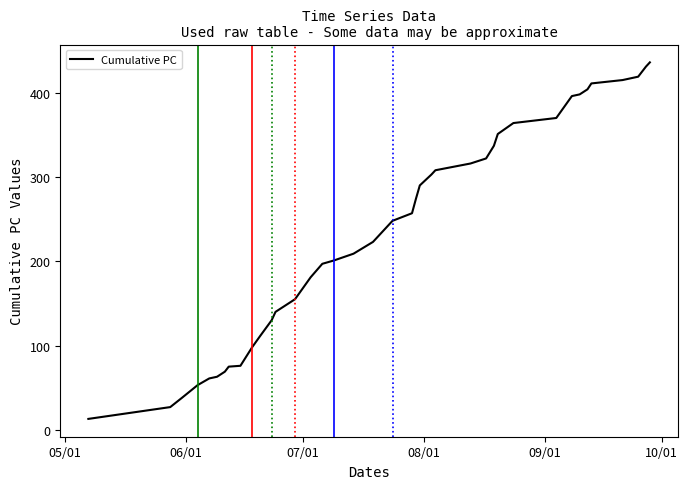

What is the maximum value shown in the chart?

436